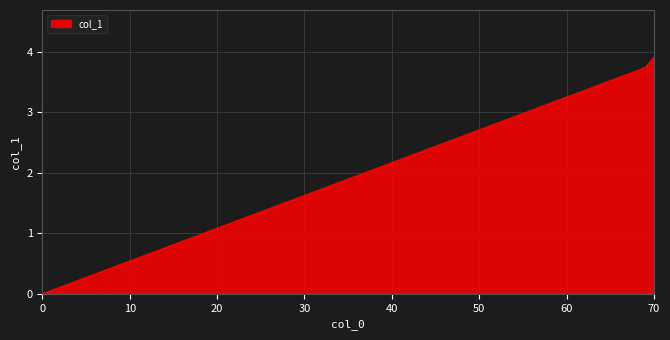

What is the sum of all values?

7.6